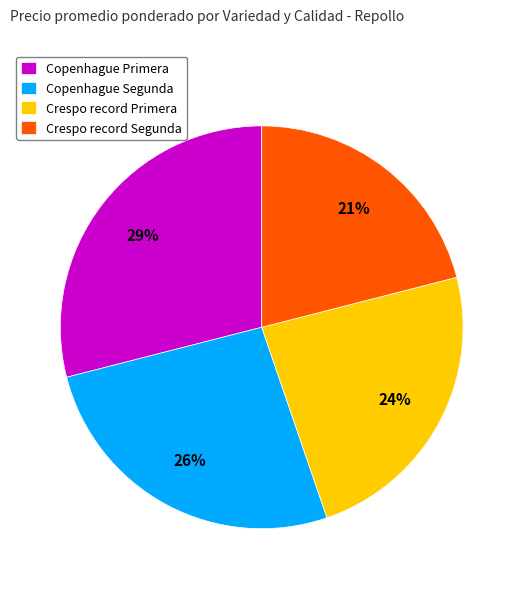

Do Copenhague Segunda and Crespo record Segunda together represent more than half of the pie?

No